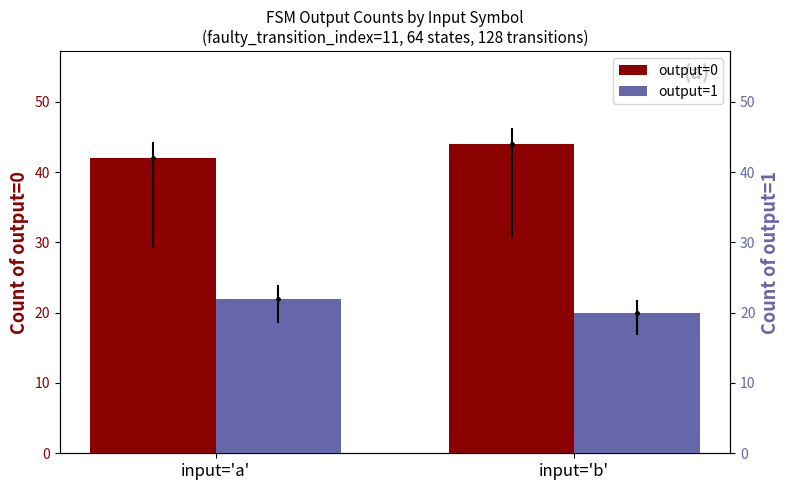

What is the minimum value shown in the chart?

20